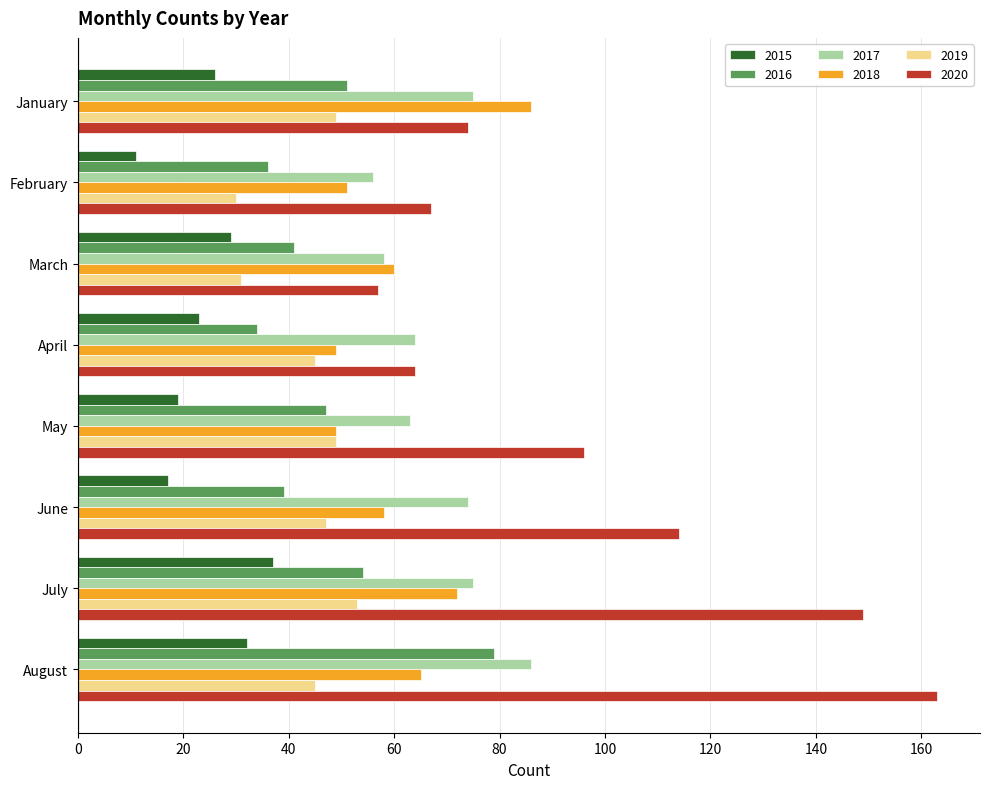

At which category is the sum across all series the highest?

August